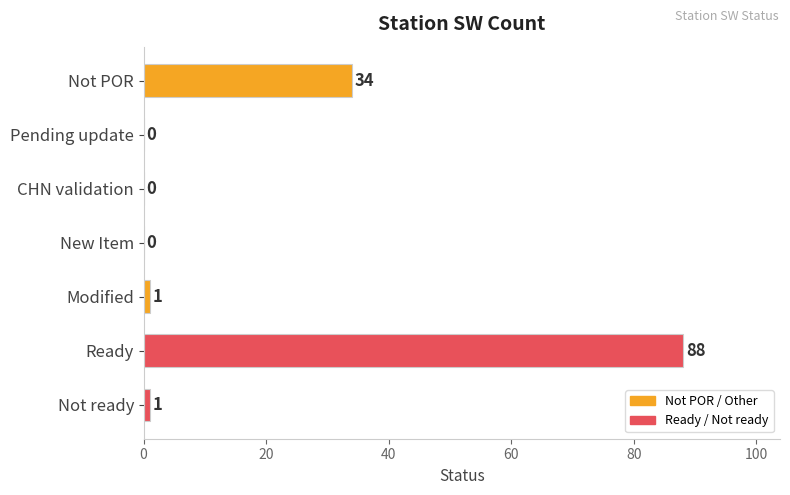

Reading top to bottom, transcribe all the data shown in this chart.

Not POR=34	Pending update=0	CHN validation=0	New Item=0	Modified=1	Ready=88	Not ready=1